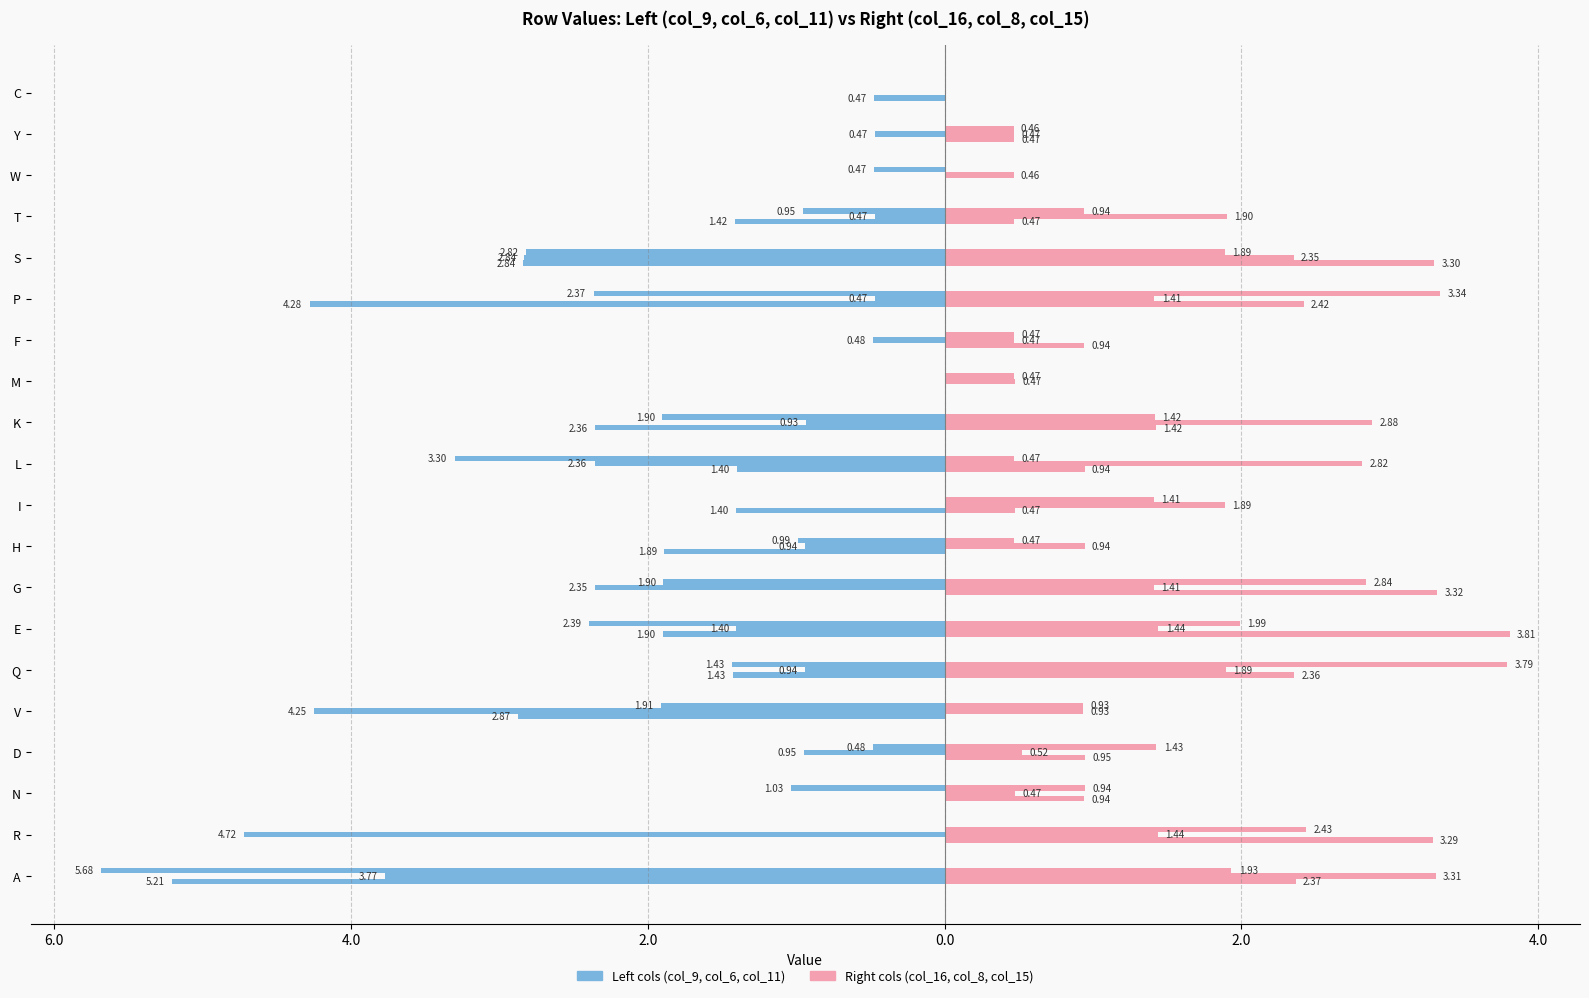

How many data points in col_16 are above 0?

15